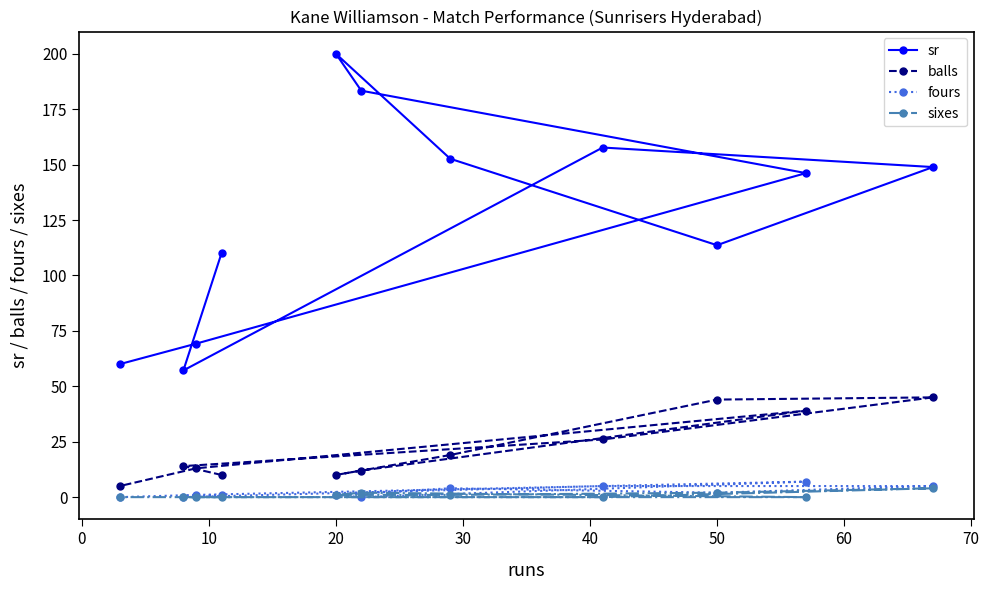

True or false: sixes and sr intersect in this chart.

False